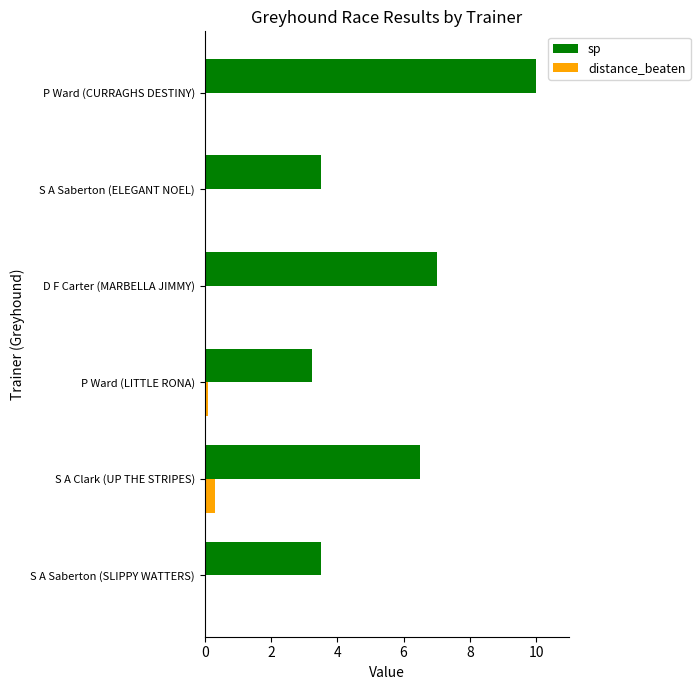

At which category is the sum across all series the highest?

P Ward (CURRAGHS DESTINY)